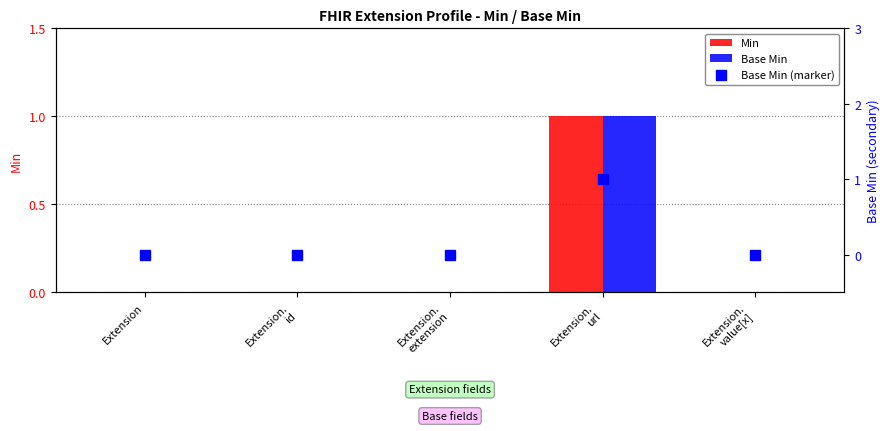

Reading right to left, list all the values displayed in this chart.

Min: Extension.
value[x]=0	Extension.
url=1	Extension.
extension=0	Extension.
id=0	Extension=0
Base Min: Extension.
value[x]=0	Extension.
url=1	Extension.
extension=0	Extension.
id=0	Extension=0
Base Min (marker): Extension.
value[x]=0	Extension.
url=1	Extension.
extension=0	Extension.
id=0	Extension=0